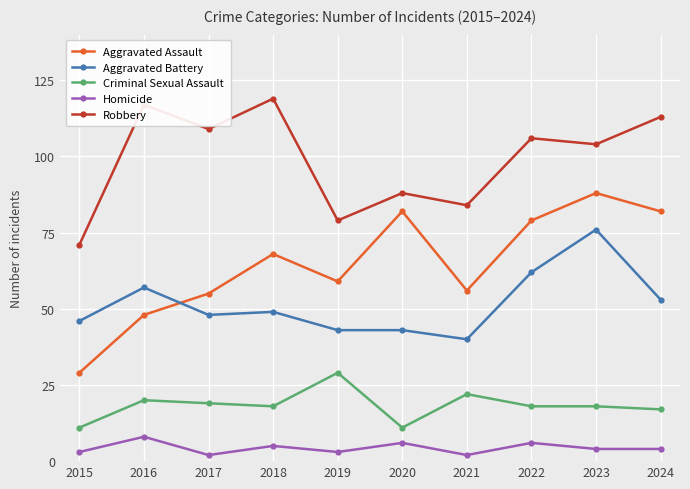

Is this an area chart (filled region under the line)?

No